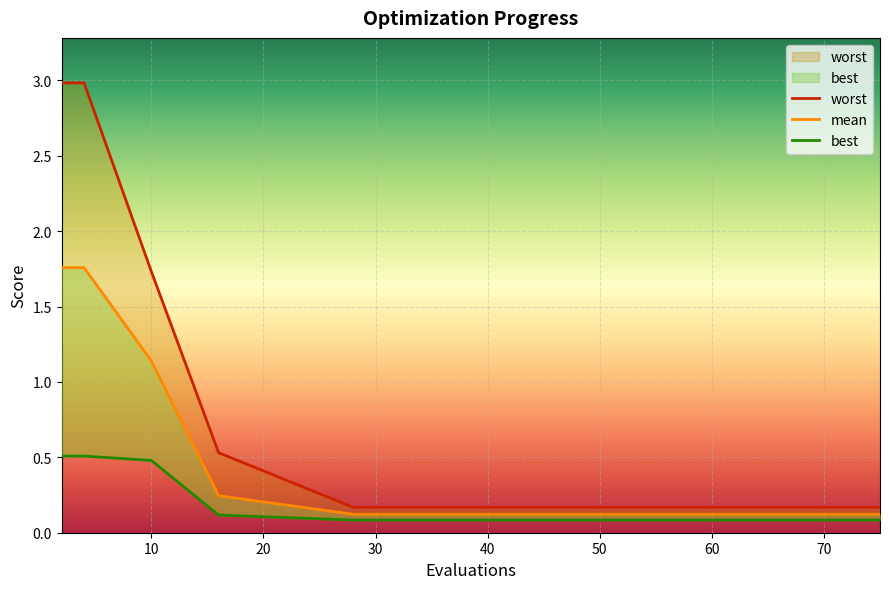

At which category is the sum across all series the highest?

2